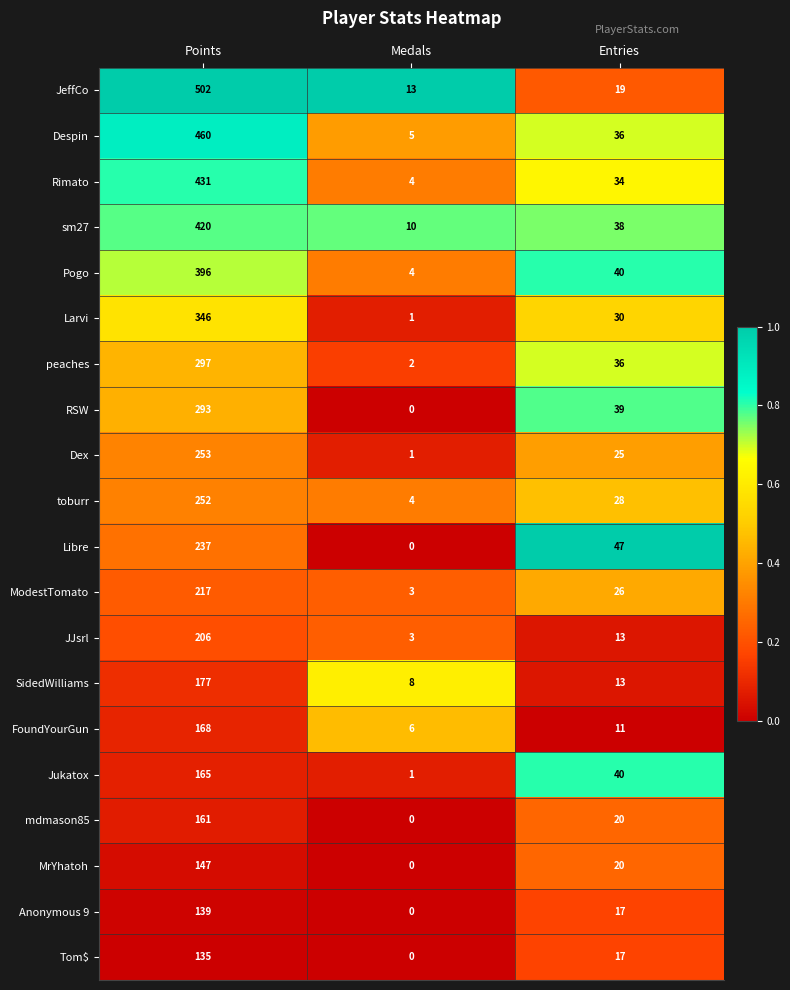

What is the total value across all series at Entries?

549